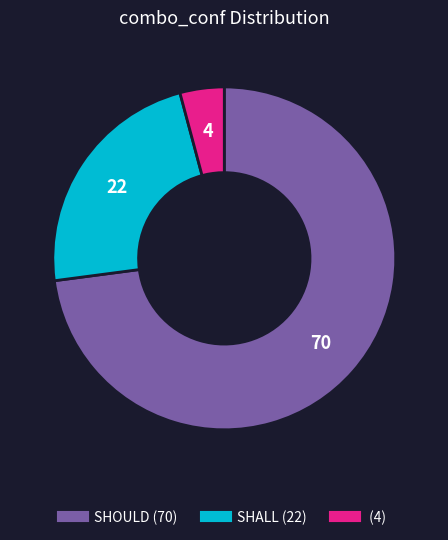

Does any single category account for the majority?

Yes